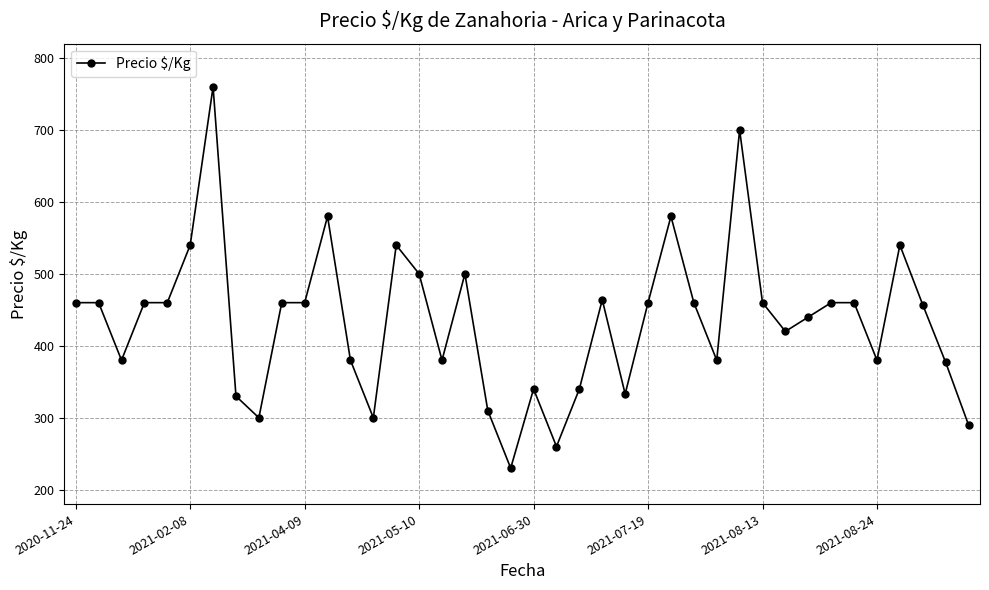

What is the maximum value shown in the chart?

760